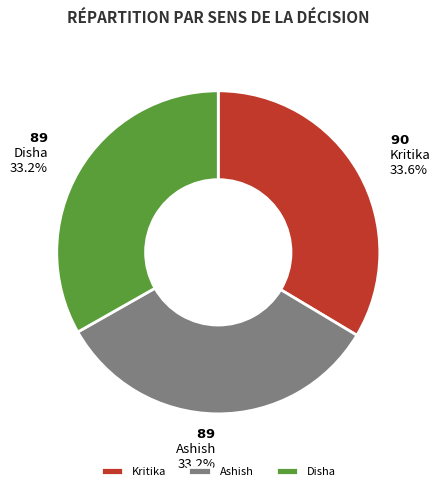

True or false: Kritika accounts for 40% of the total.

False